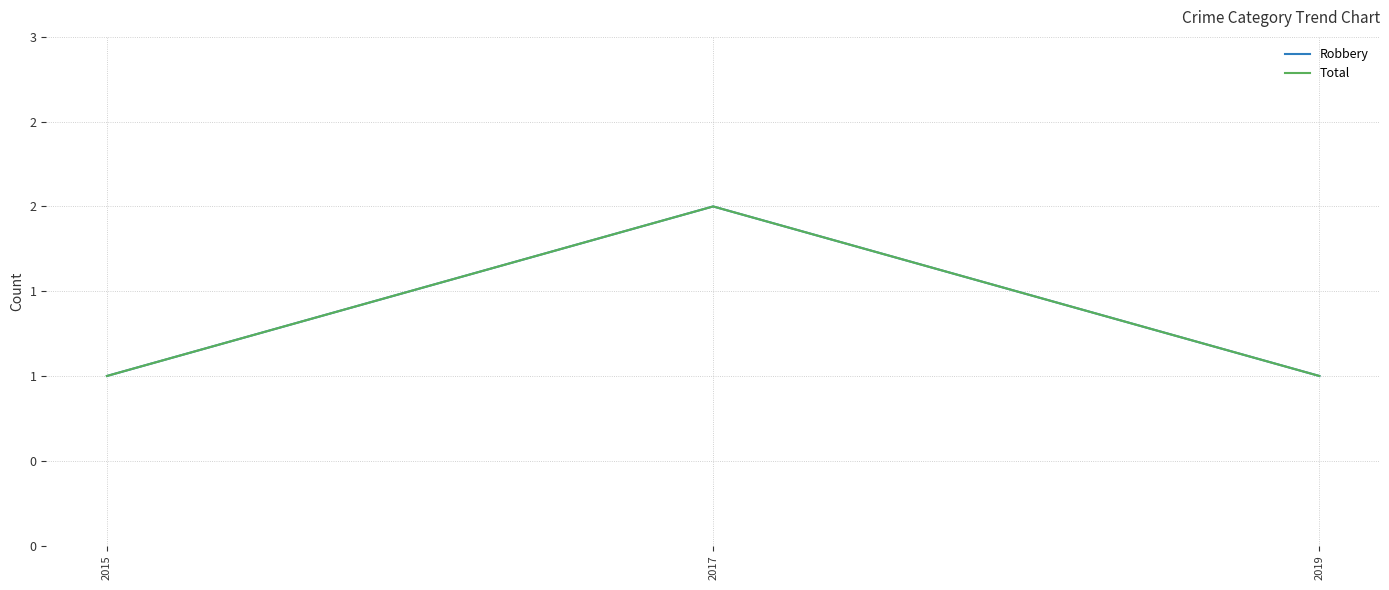

Reading left to right, transcribe all the data shown in this chart.

Robbery: 2015=1	2017=2	2019=1
Total: 2015=1	2017=2	2019=1